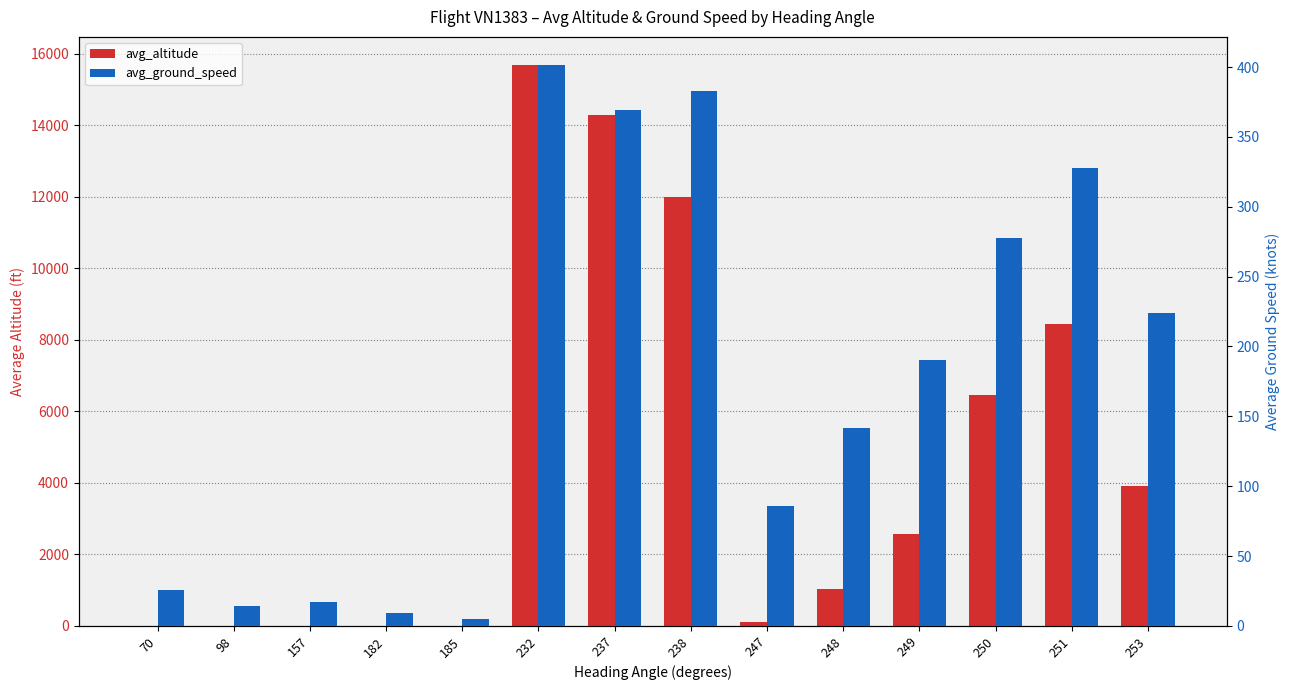

True or false: avg_ground_speed has a value of 224.0 at 253.

True